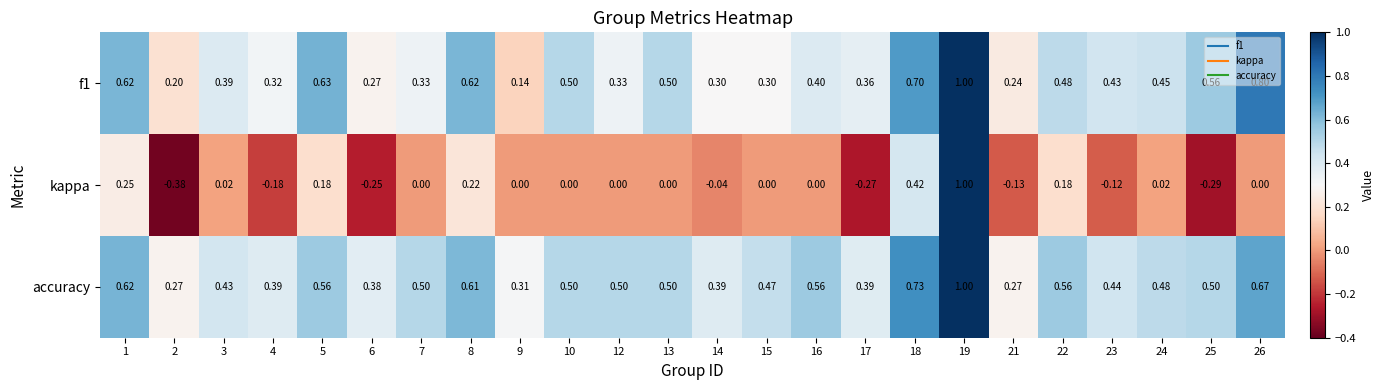

Between 5 and 15, which series saw the biggest shift?

f1